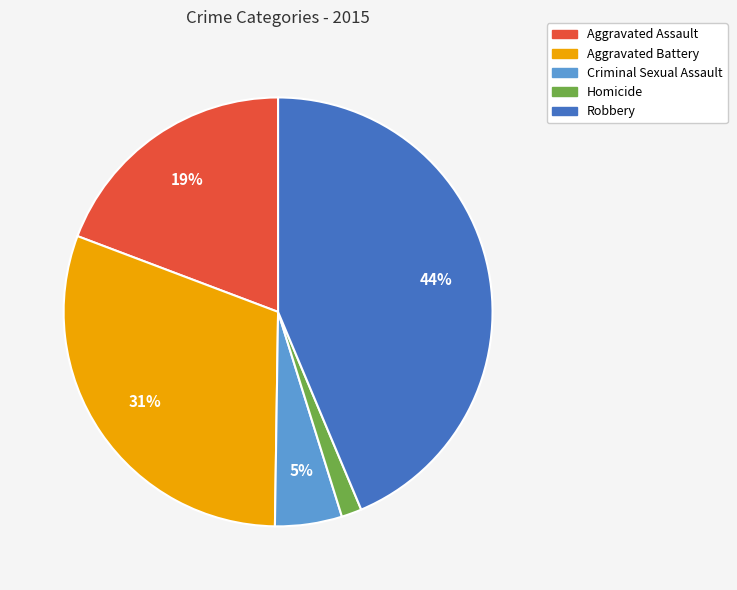

To the nearest percent, what portion does Aggravated Assault represent?

19%